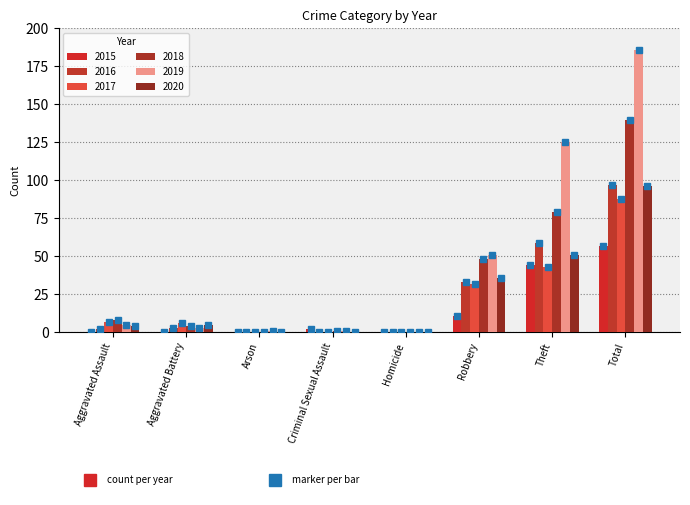

What is the difference between the second highest and minimum values in the 2015 series?

44